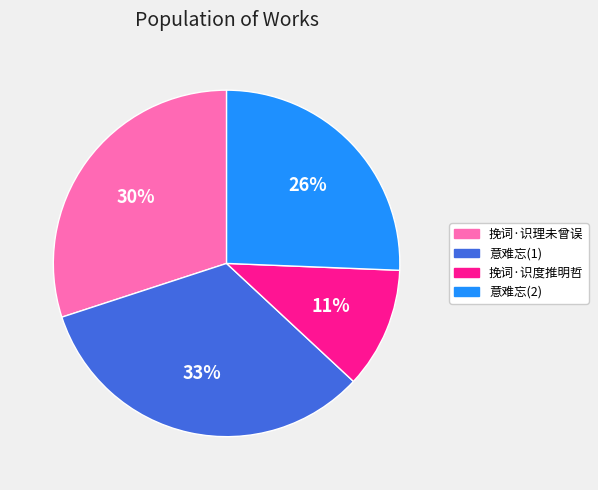

Is there a majority slice in this chart?

No